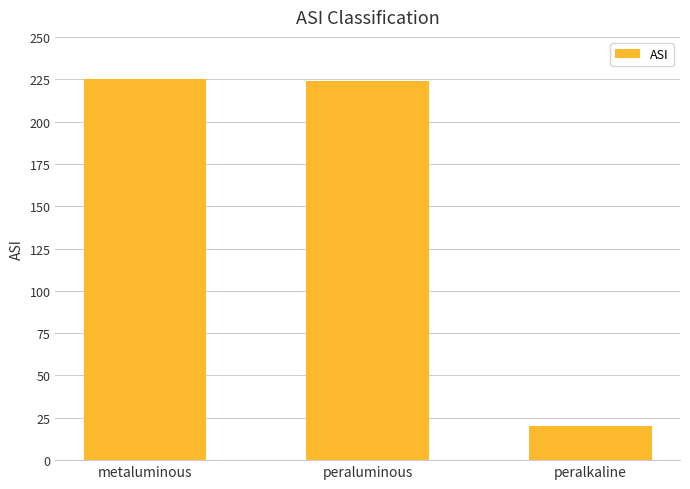

Between peralkaline and peraluminous, which is larger?

peraluminous